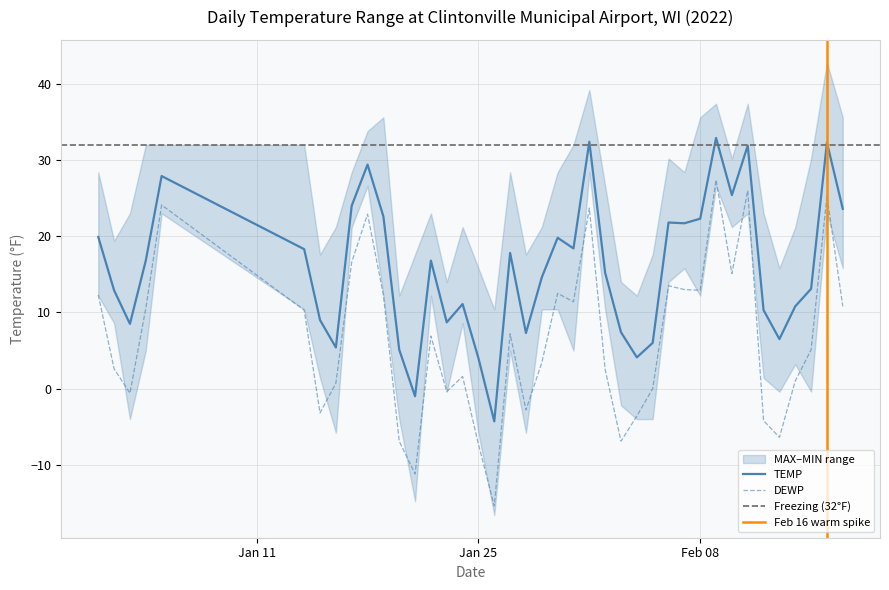

True or false: DEWP and TEMP intersect in this chart.

False